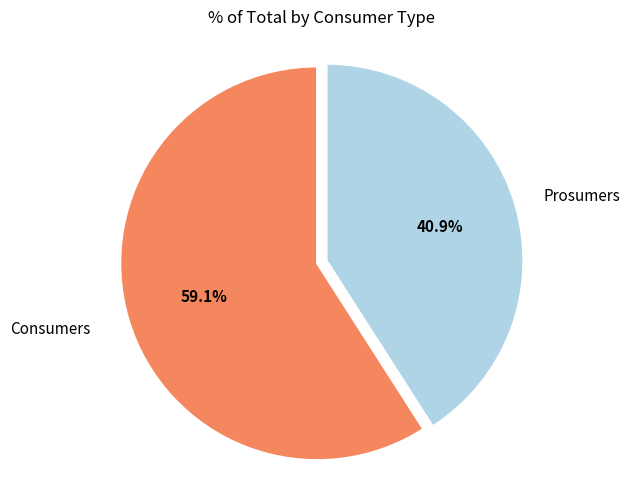

Is there a majority slice in this chart?

Yes